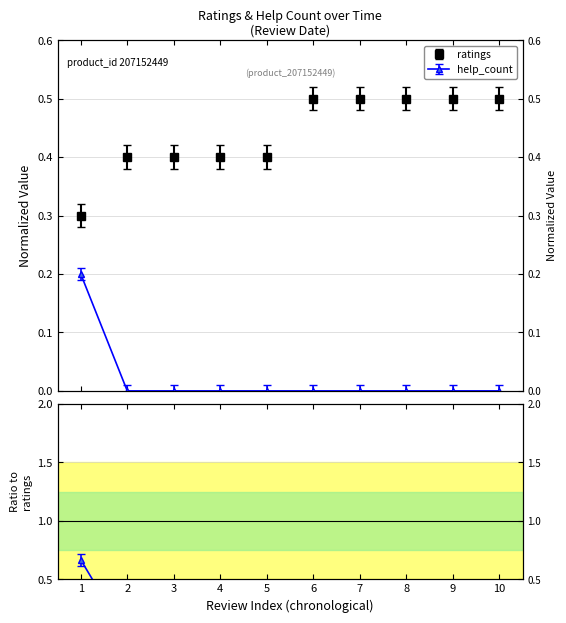

Is this an area chart (filled region under the line)?

No